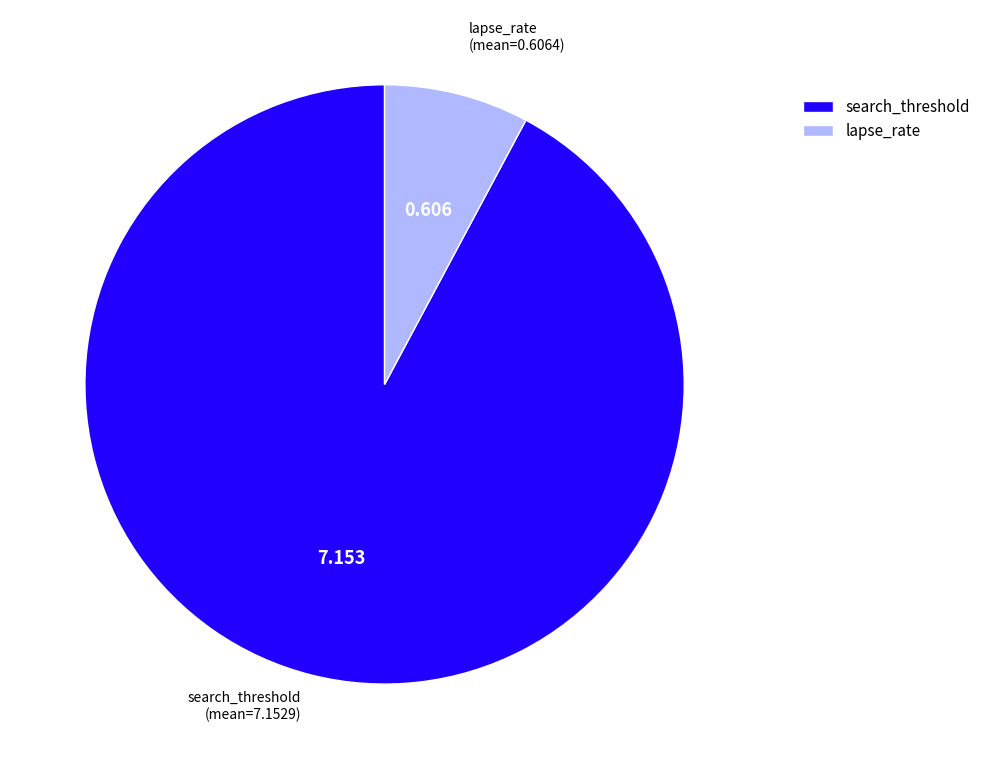

Do lapse_rate and search_threshold together represent more than half of the pie?

Yes